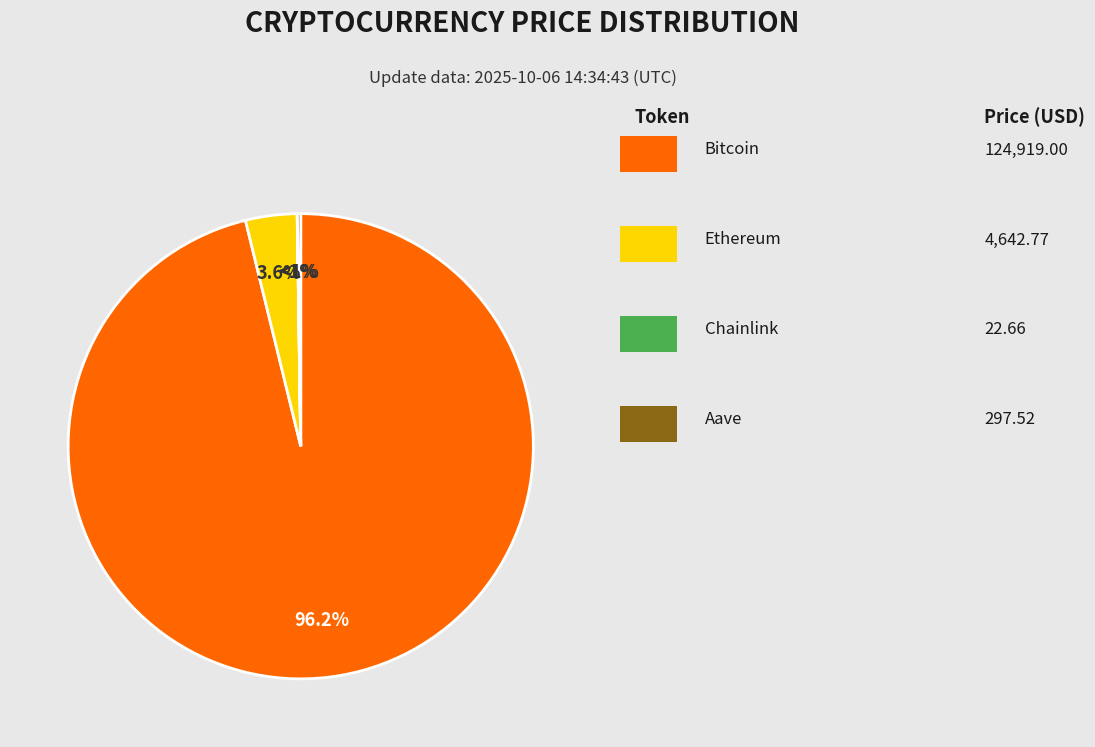

To the nearest percent, what is the difference between the largest and smallest slice percentages?

96%